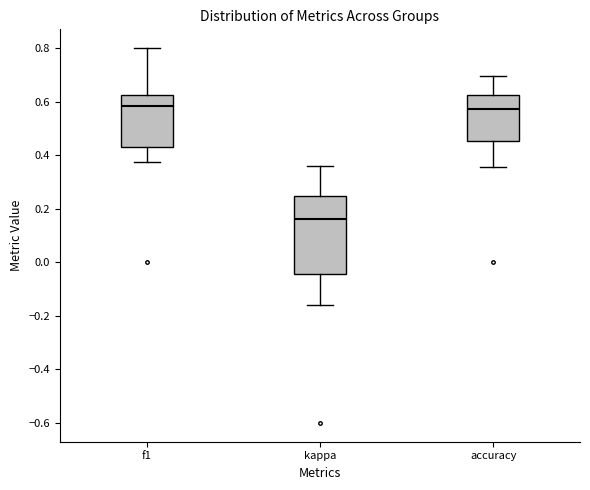

Reading left to right, transcribe this box plot: for each box, give where its median line is, the range the box spans, and where its two whiskers end, as read against the y-axis. The values are not printed on the chart, so give them approximately, as read against the axis.

f1: median 0.58, box 0.44 to 0.62, whiskers 0.38 to 0.80
kappa: median 0.16, box -0.04 to 0.24, whiskers -0.16 to 0.36
accuracy: median 0.58, box 0.46 to 0.62, whiskers 0.36 to 0.70